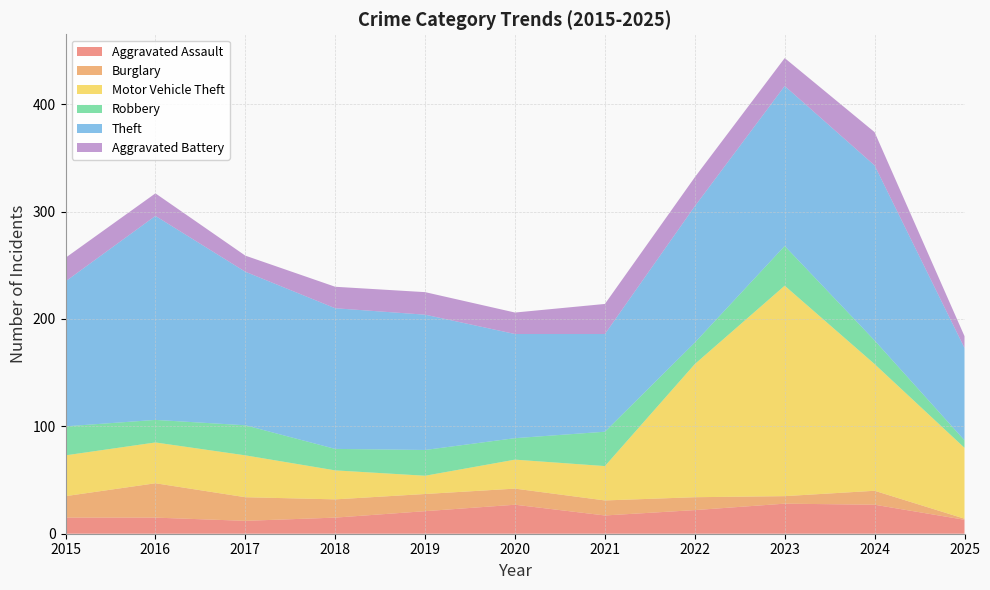

Reading right to left, transcribe all the data shown in this chart.

Aggravated Assault: 2025=13	2024=27	2023=28	2022=22	2021=17	2020=27	2019=21	2018=15	2017=12	2016=15	2015=15
Burglary: 2025=1	2024=13	2023=7	2022=12	2021=14	2020=15	2019=16	2018=17	2017=22	2016=32	2015=20
Motor Vehicle Theft: 2025=66	2024=118	2023=196	2022=124	2021=32	2020=27	2019=17	2018=27	2017=39	2016=38	2015=38
Robbery: 2025=7	2024=22	2023=37	2022=20	2021=32	2020=20	2019=24	2018=20	2017=28	2016=21	2015=27
Theft: 2025=86	2024=163	2023=149	2022=127	2021=91	2020=97	2019=126	2018=131	2017=143	2016=190	2015=135
Aggravated Battery: 2025=11	2024=31	2023=26	2022=27	2021=28	2020=20	2019=21	2018=20	2017=15	2016=21	2015=22